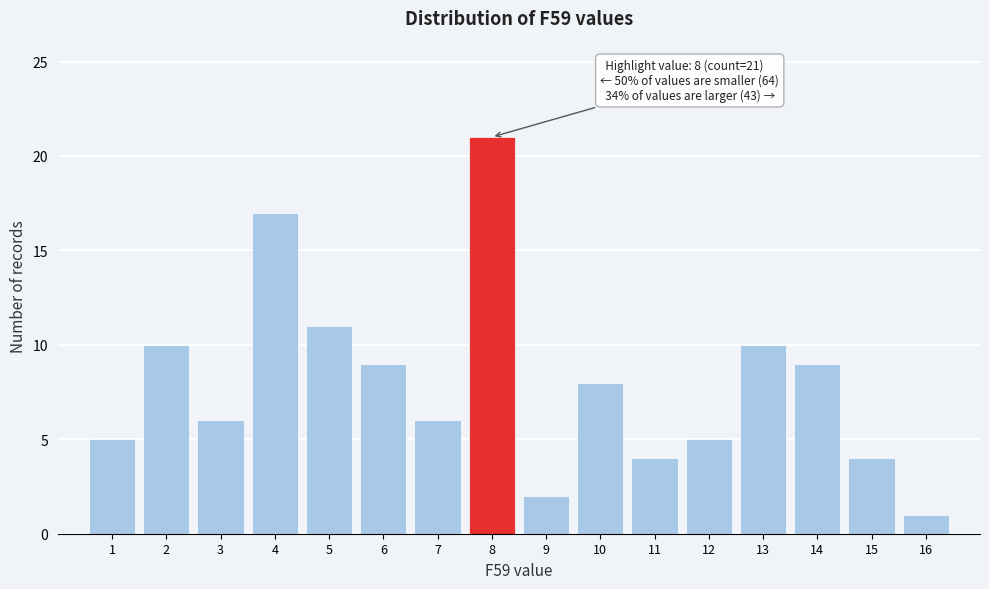

Over which range of the x-axis is the bar tallest?

7.5 to 8.5